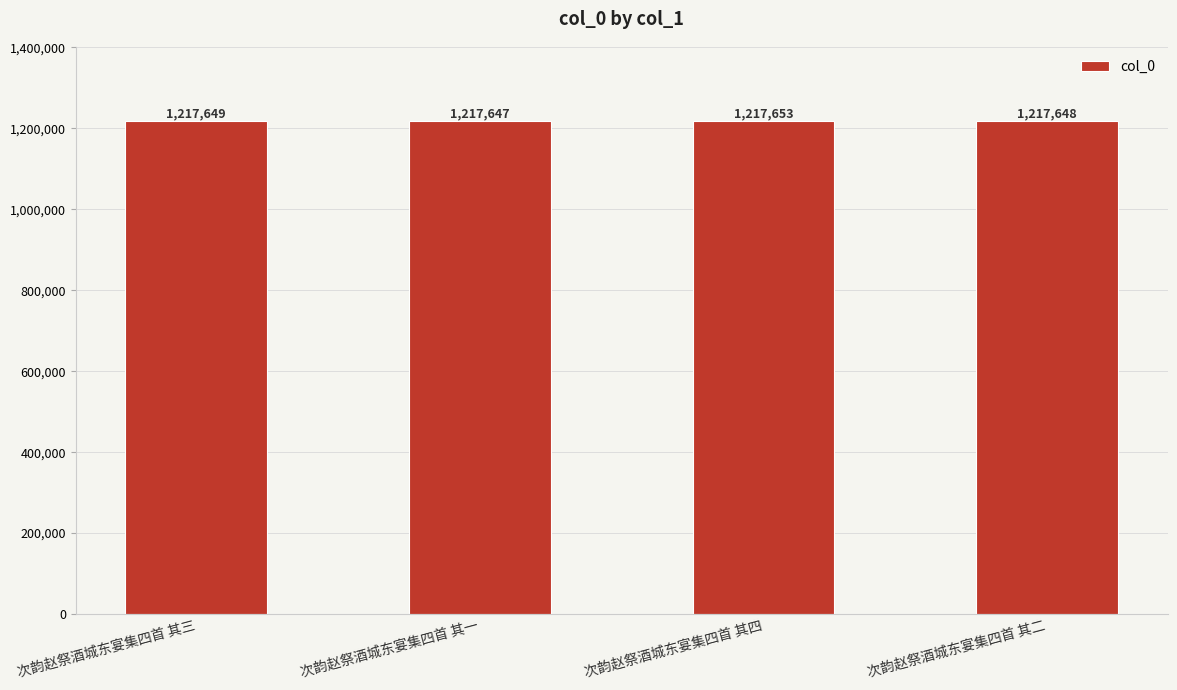

What is the difference between the values at 次韵赵祭酒城东宴集四首 其三 and 次韵赵祭酒城东宴集四首 其二?

1